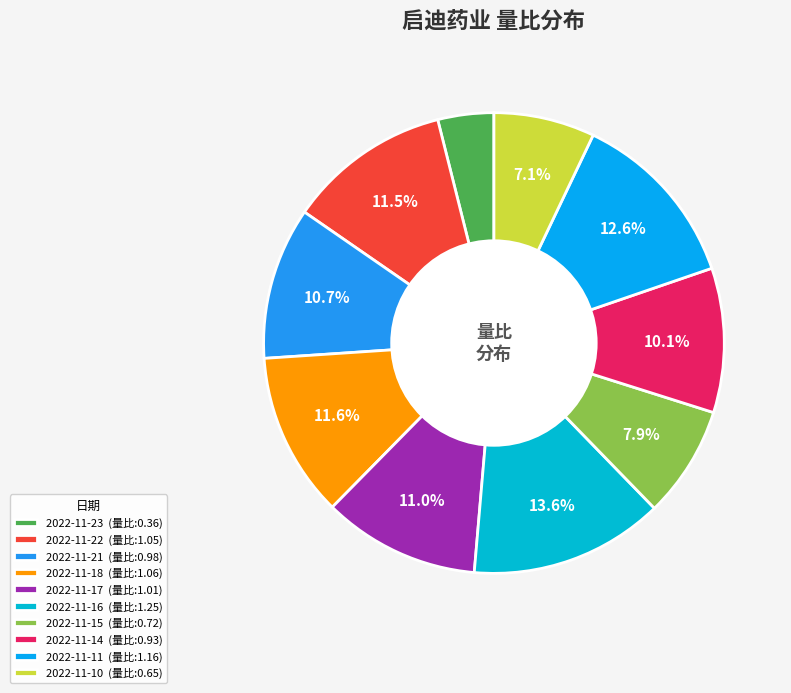

Count the number of slices in the pie.

10